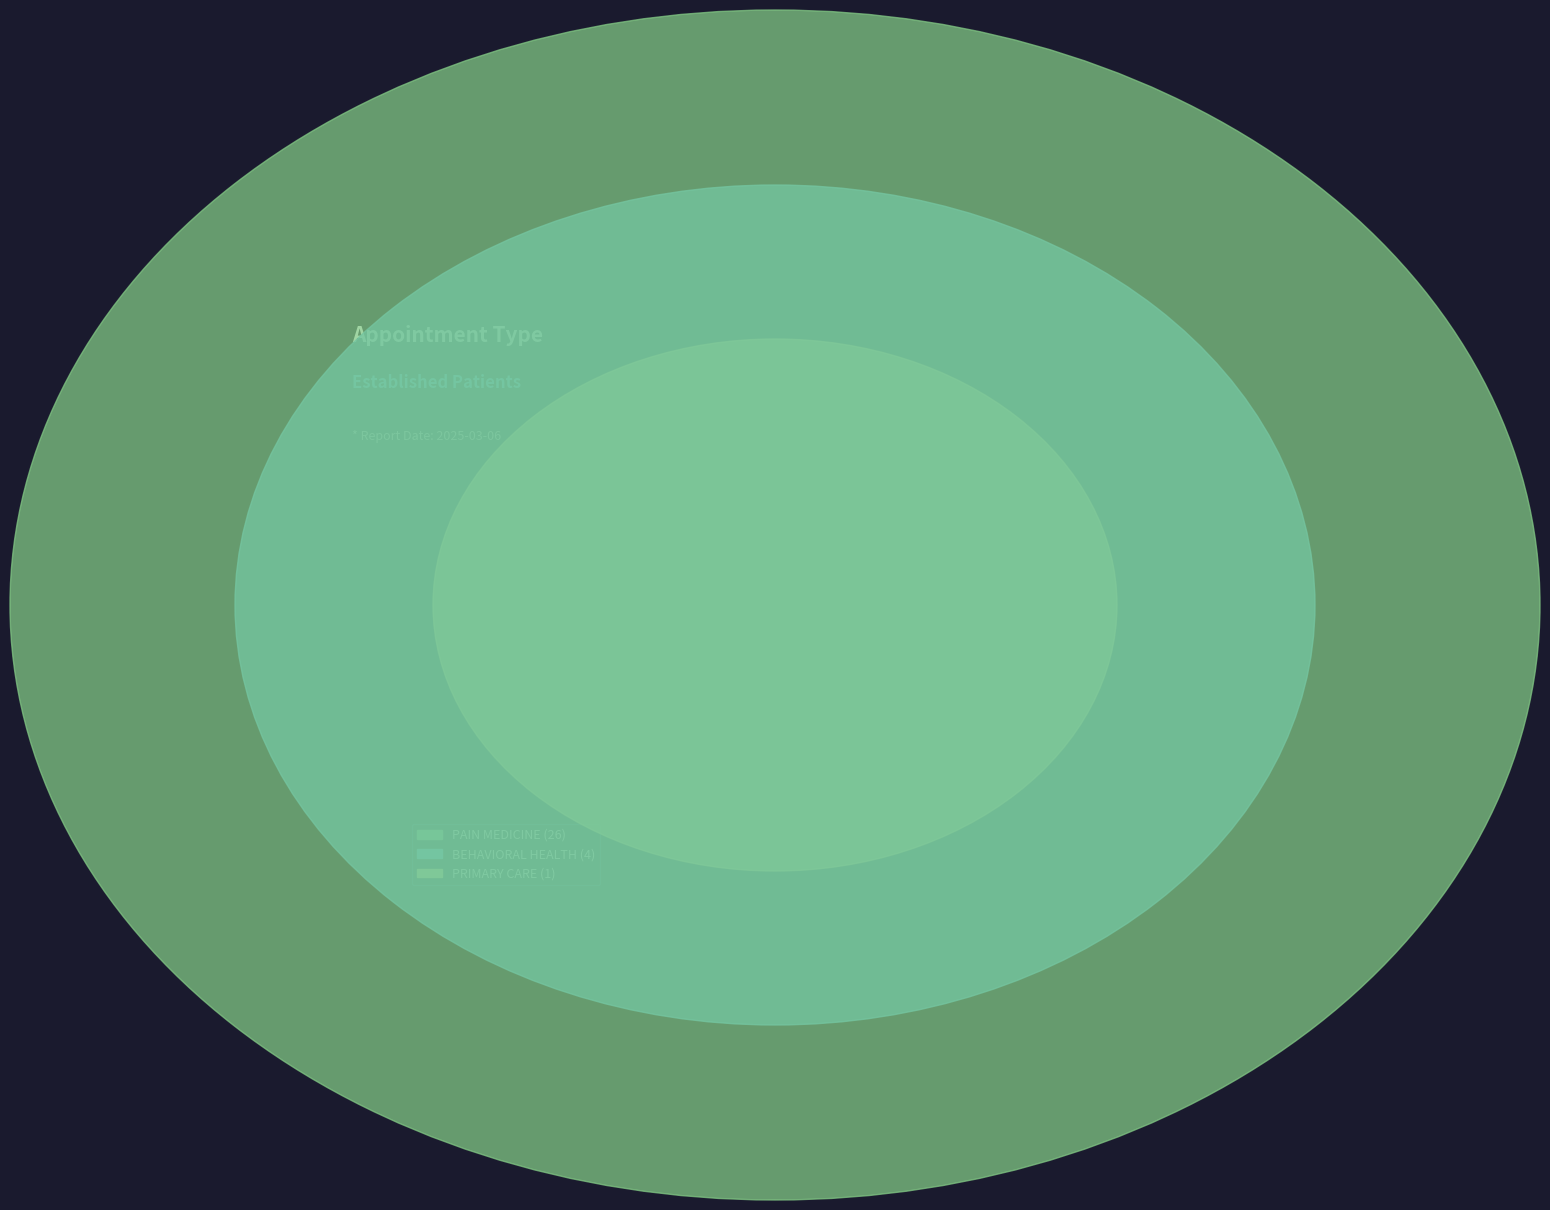

What is the change in value from BEHAVIORAL HEALTH to PRIMARY CARE?

-3